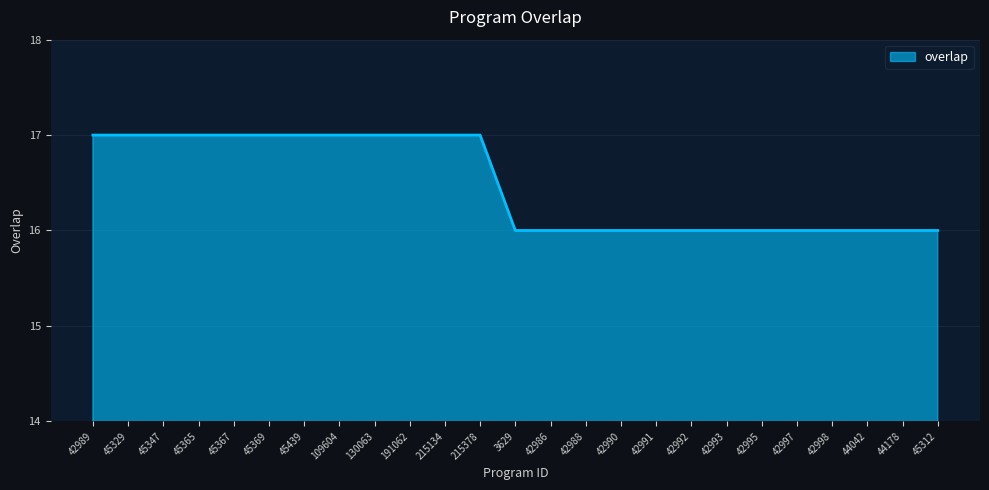

What is the ratio of the value at 3629 to the value at 109604?

0.9